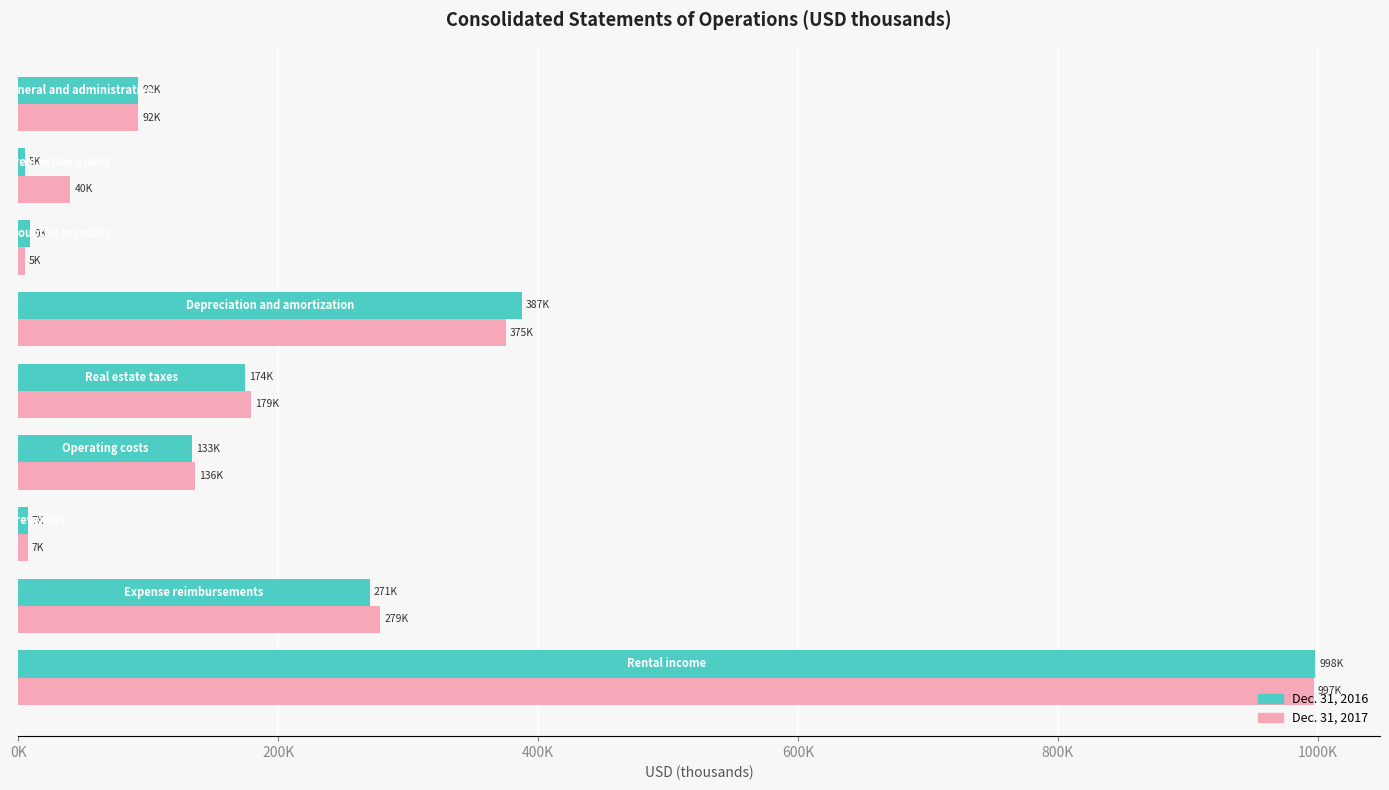

What is the difference between the maximum and minimum values in the Dec. 31, 2017 series?

991766